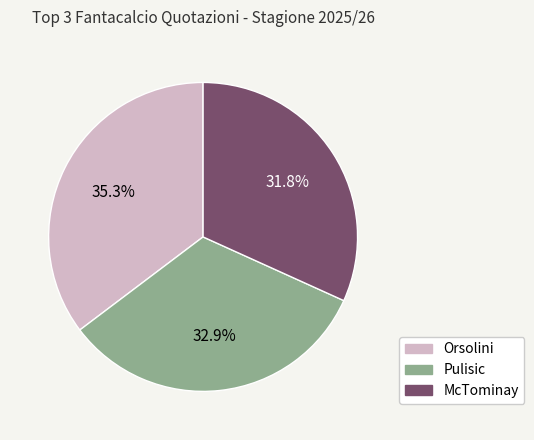

Count the number of slices in the pie.

3